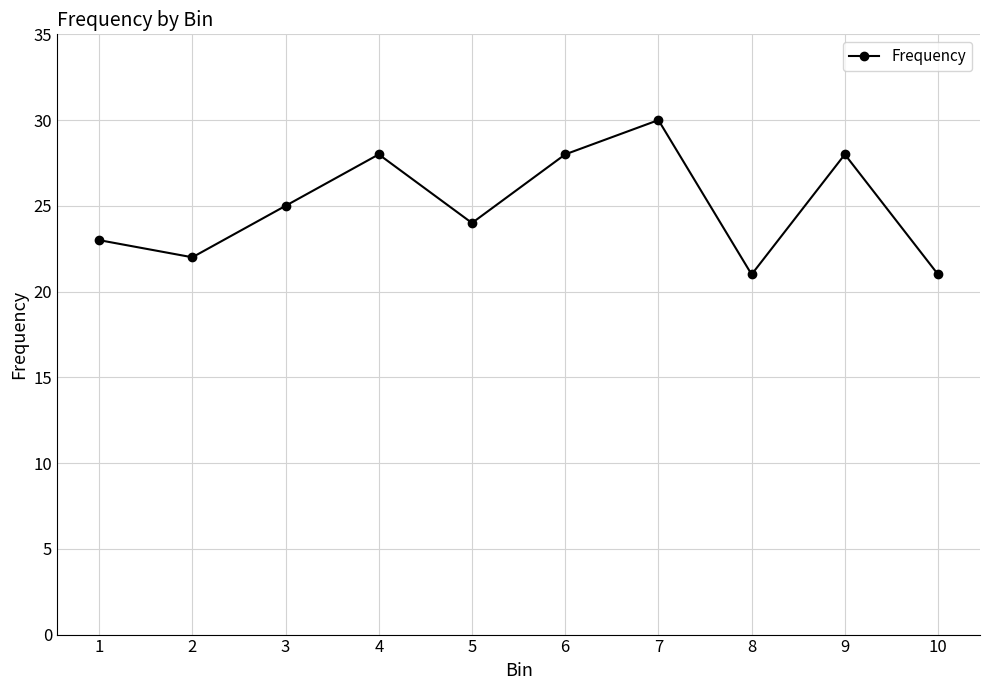

Where is the data nearest to the value 25?

3